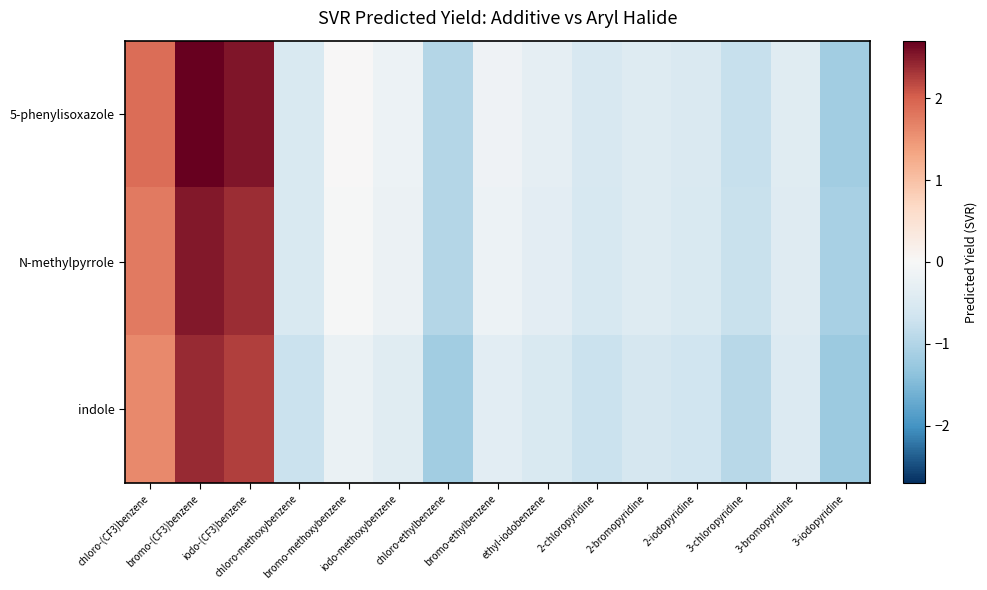

At 2-chloropyridine, list the series in order from largest to smallest.

5-phenylisoxazole, N-methylpyrrole, indole